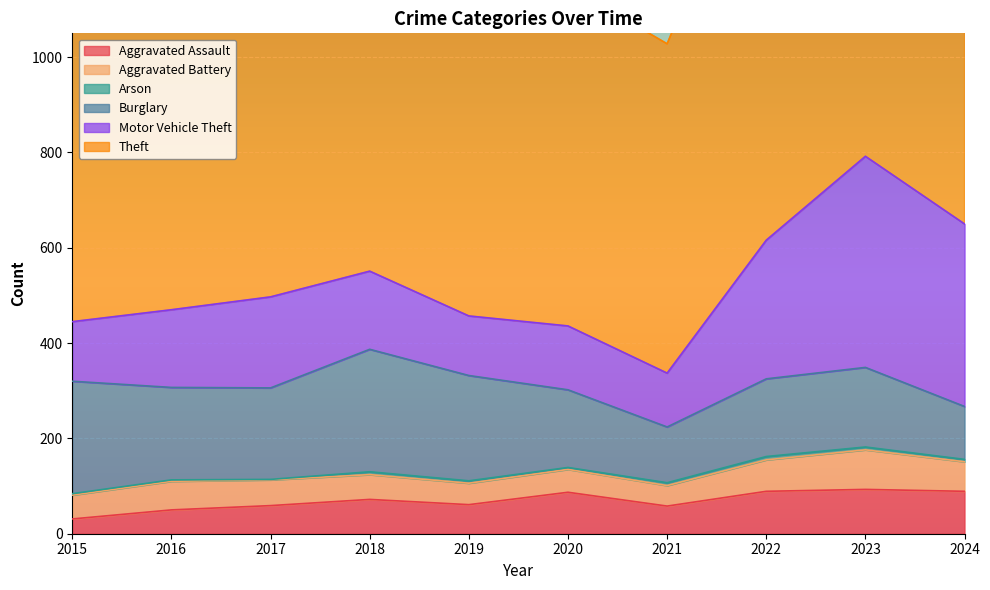

What is the value of the Arson point at the 3rd from the left?

1